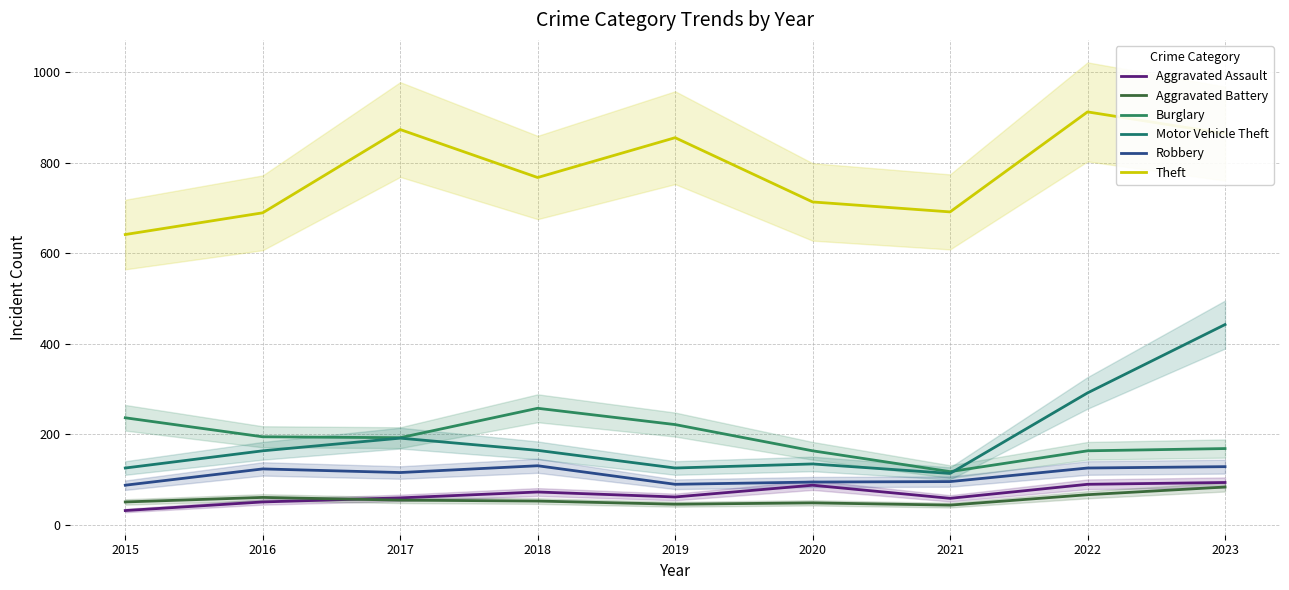

Is the value of Robbery at 2016 greater than the value of Theft at 2016?

No